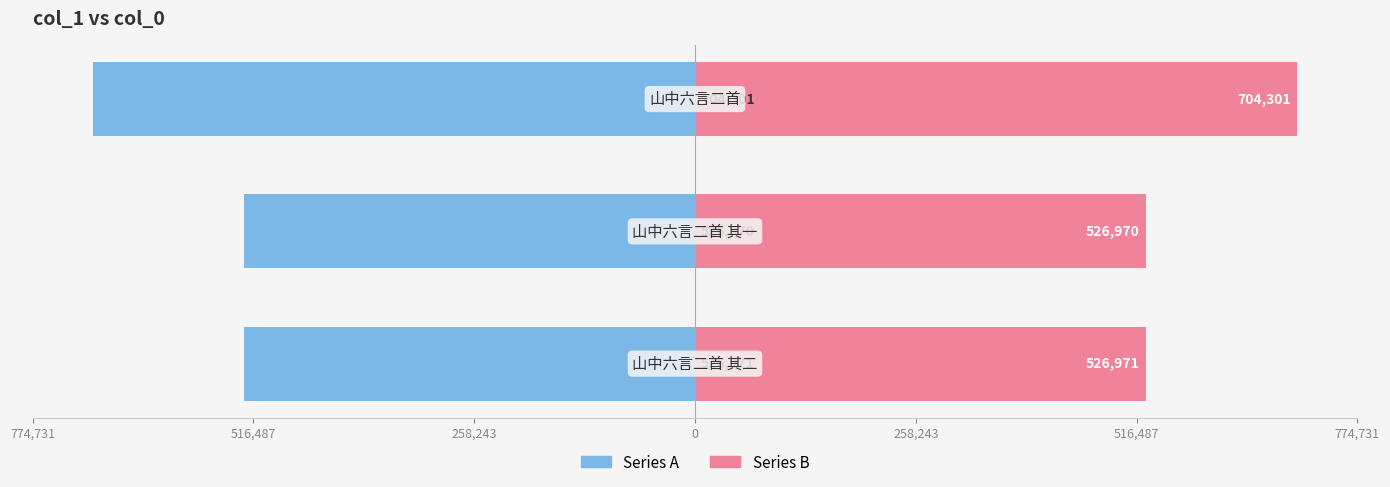

Reading right to left, list all the values displayed in this chart.

Series A: -704301	-526970	-526971
Series B: 704301	526970	526971